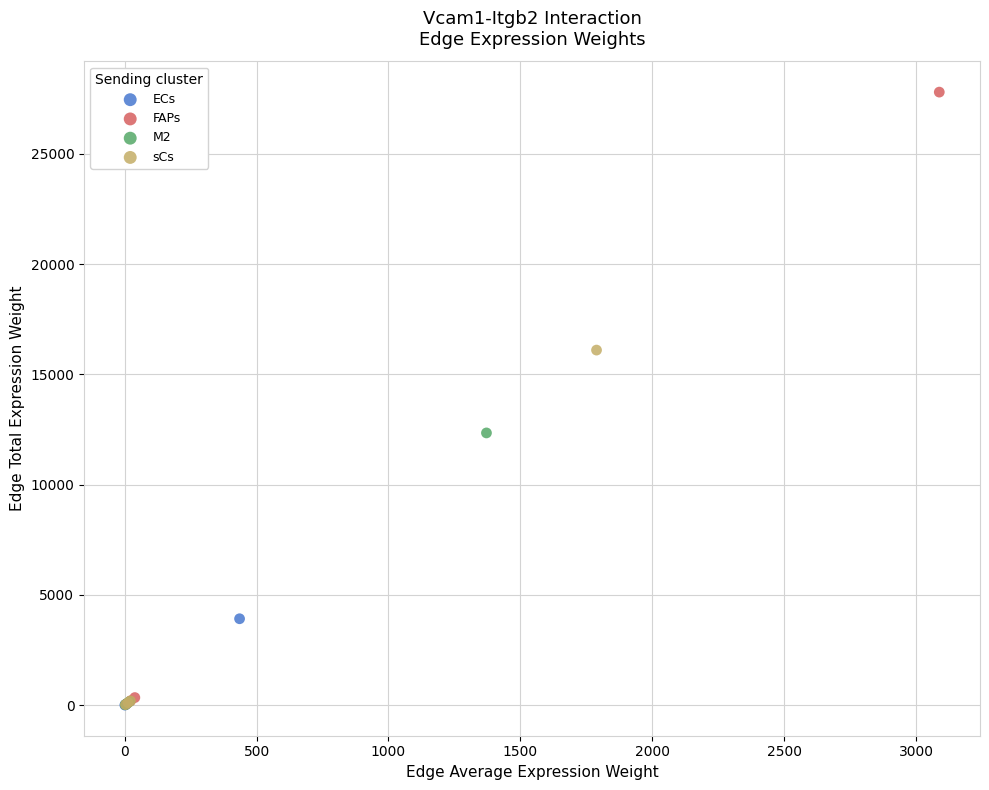

Which series reaches the maximum Y coordinate?

FAPs